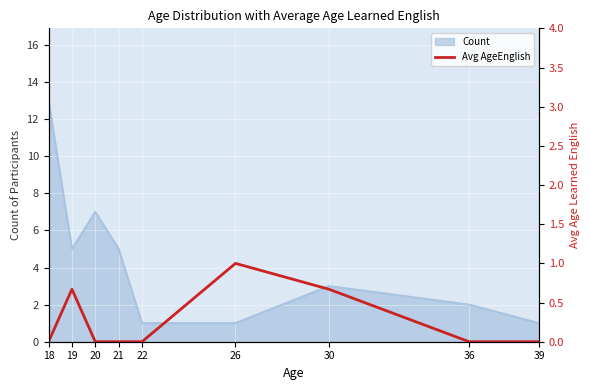

The value at 36 is 0.4. True or false?

False